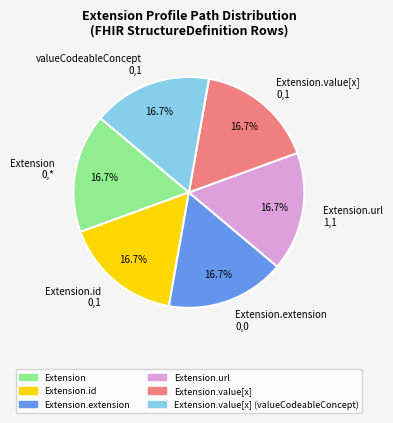

Does Extension.value[x] 0,1 represent more than half of the total?

No